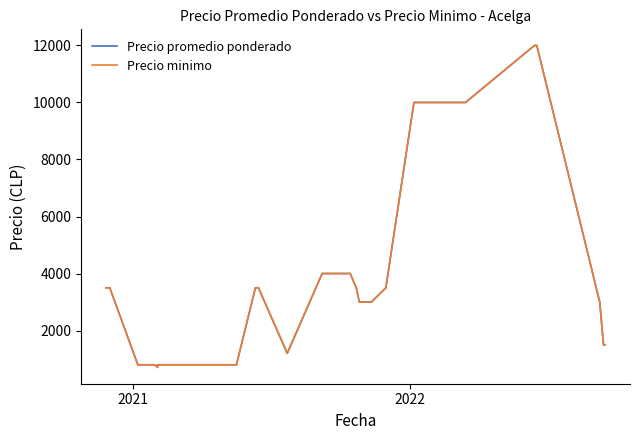

What is the smallest value displayed?

700